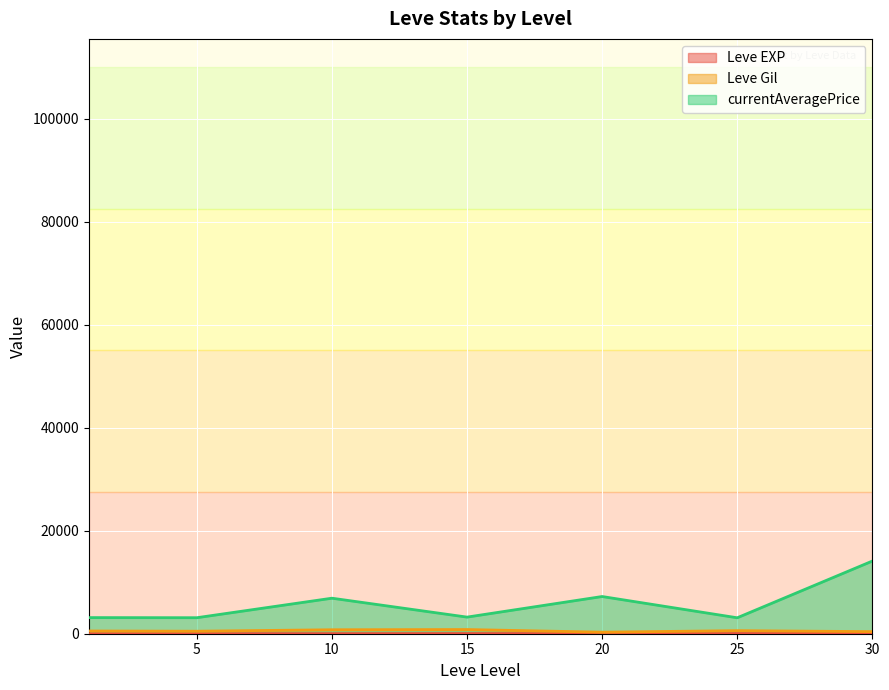

What is the sum of all Leve Gil values?

22580